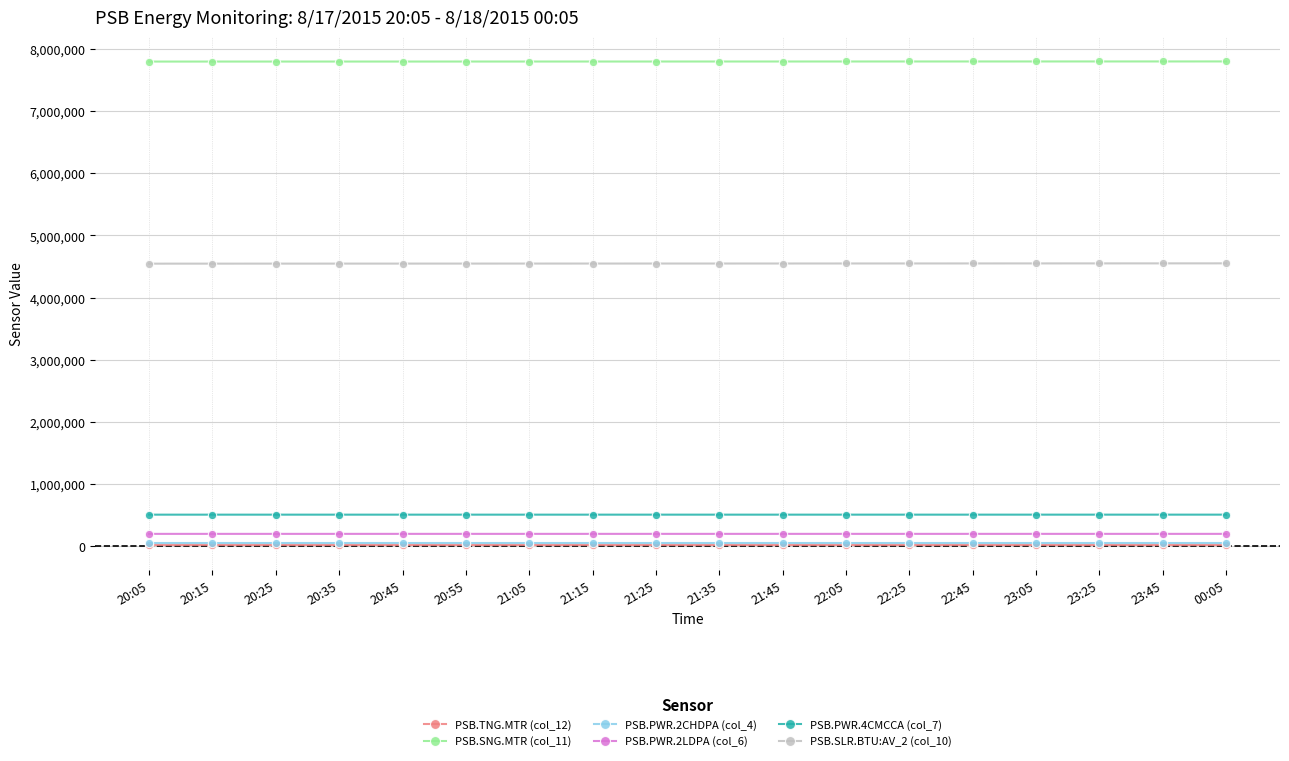

True or false: PSB.PWR.2CHDPA (col_4) and PSB.SNG.MTR (col_11) cross at least once.

False